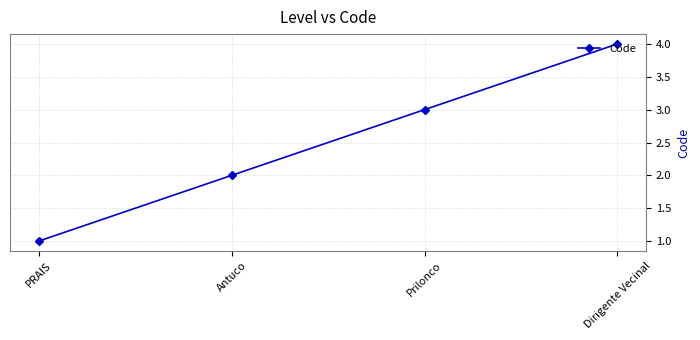

What is the maximum value shown in the chart?

4